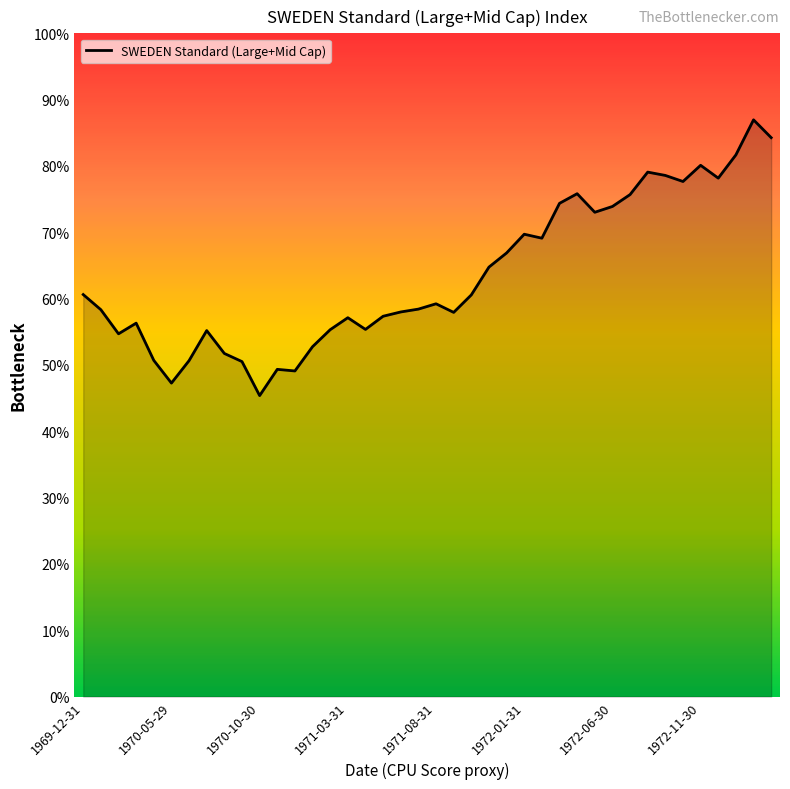

How many points are lower than both their immediate neighbors (excluding endpoints)?

10